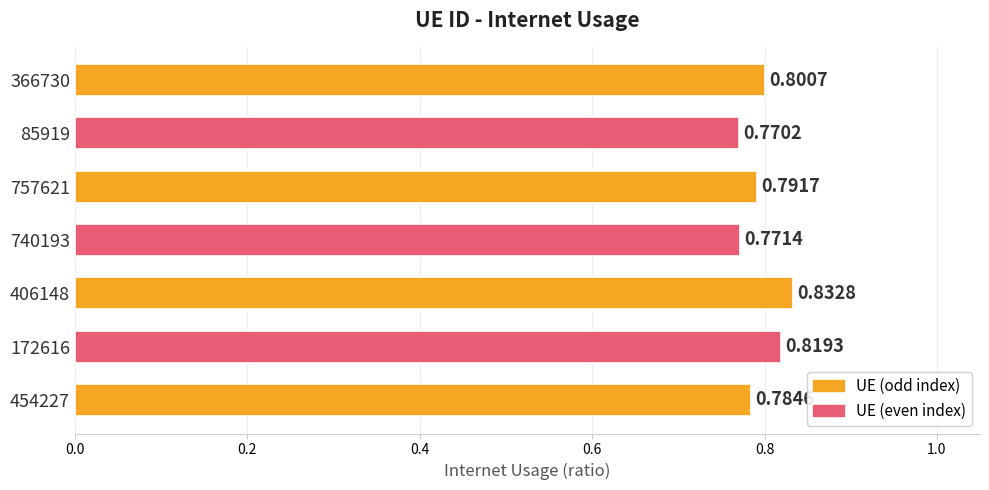

What is the sum of the values at 85919 and 406148?

1.6